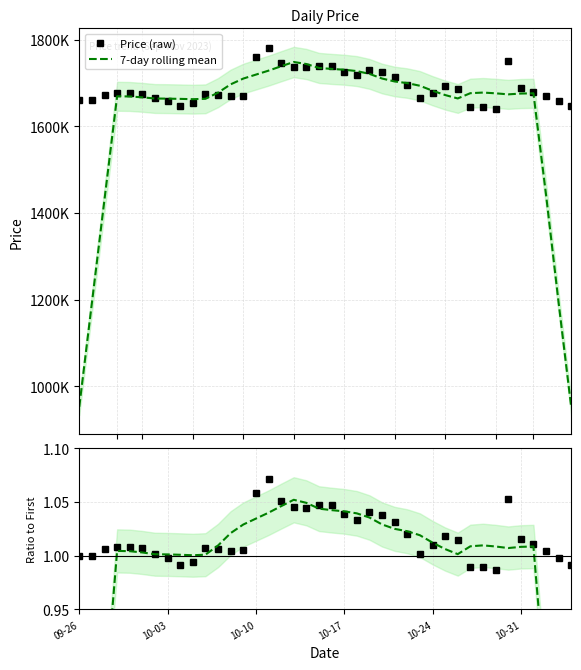

True or false: Price (raw) has more than 1 points higher than both neighbors.

True